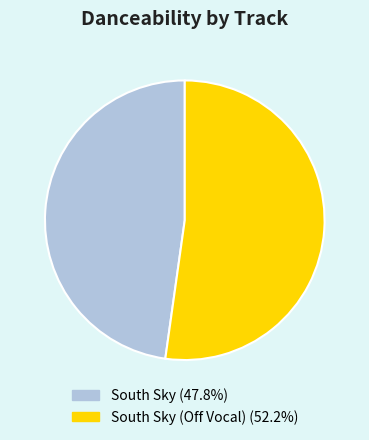

Combined, do South Sky (Off Vocal) (52.2%) and South Sky (47.8%) account for over 50%?

Yes